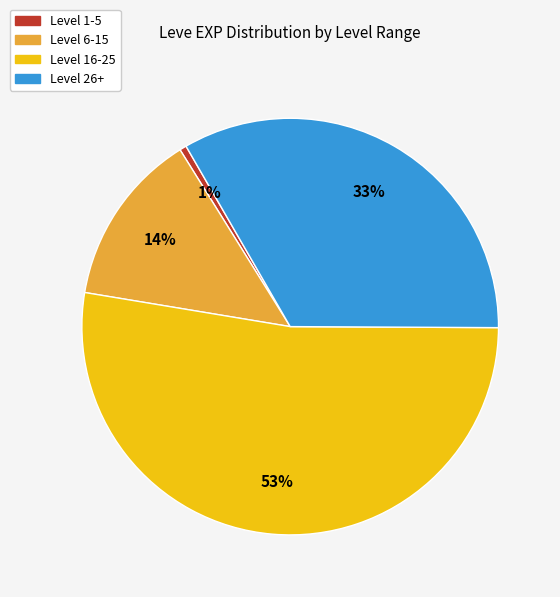

Is there a majority slice in this chart?

Yes